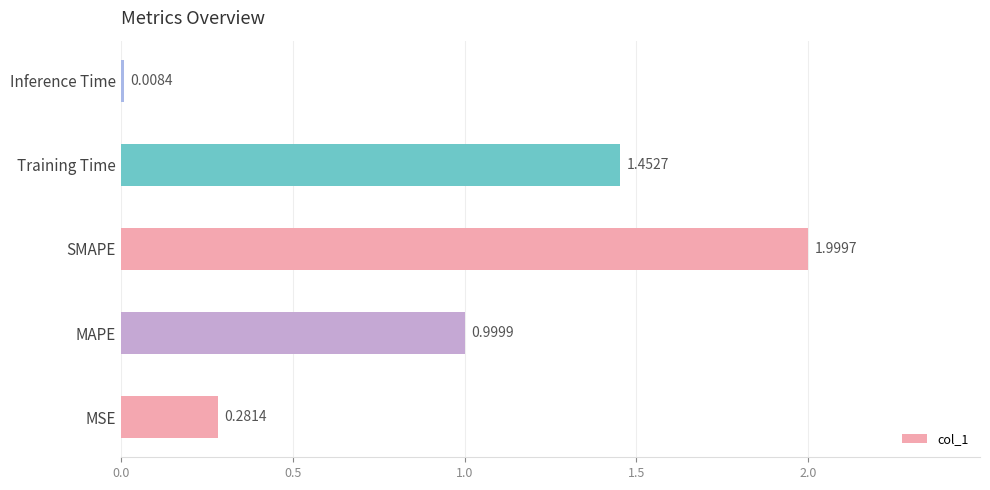

Which has a higher value, Training Time or MSE?

Training Time